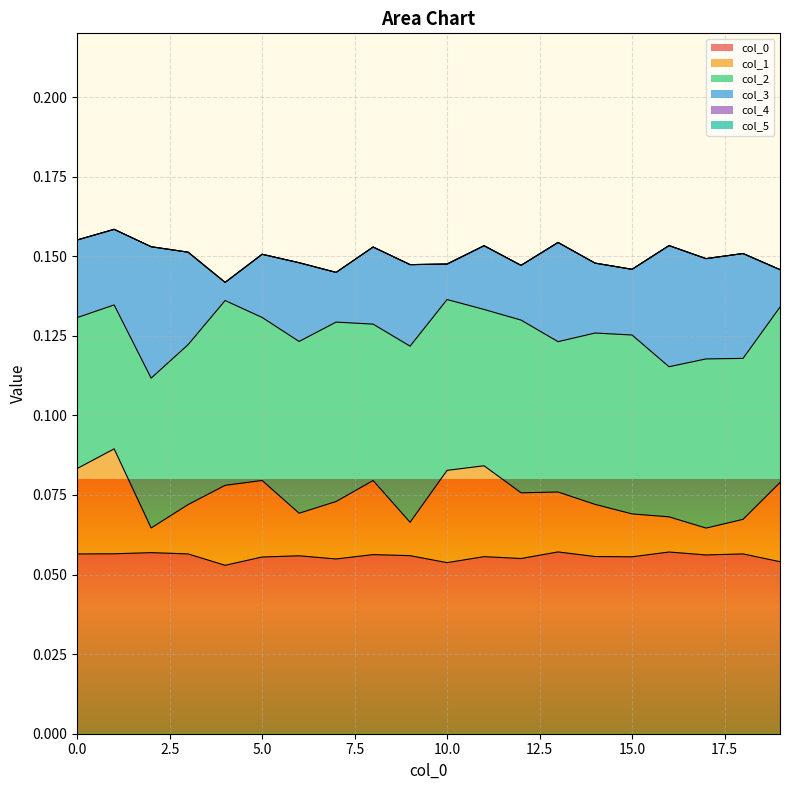

What is the total value across all series at 1?

0.2